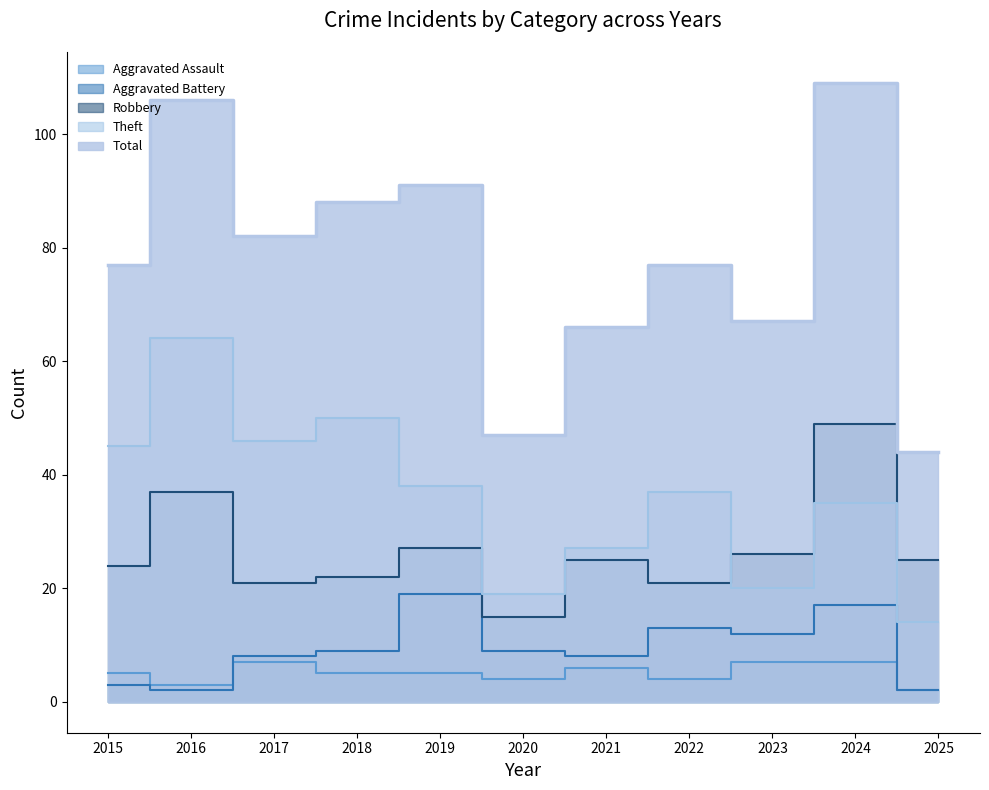

True or false: Robbery and Aggravated Battery intersect in this chart.

False